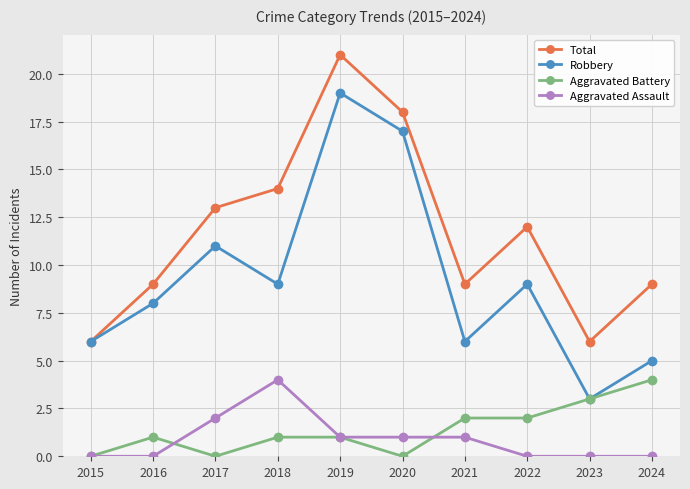

What is the greatest value displayed?

21